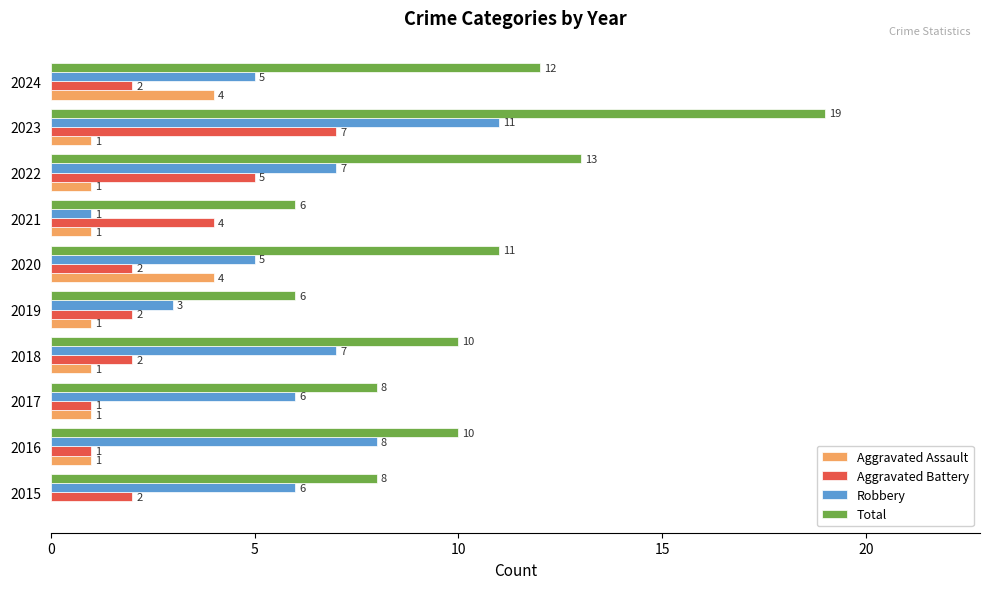

Which series changed the most between 2020 and 2021?

Total